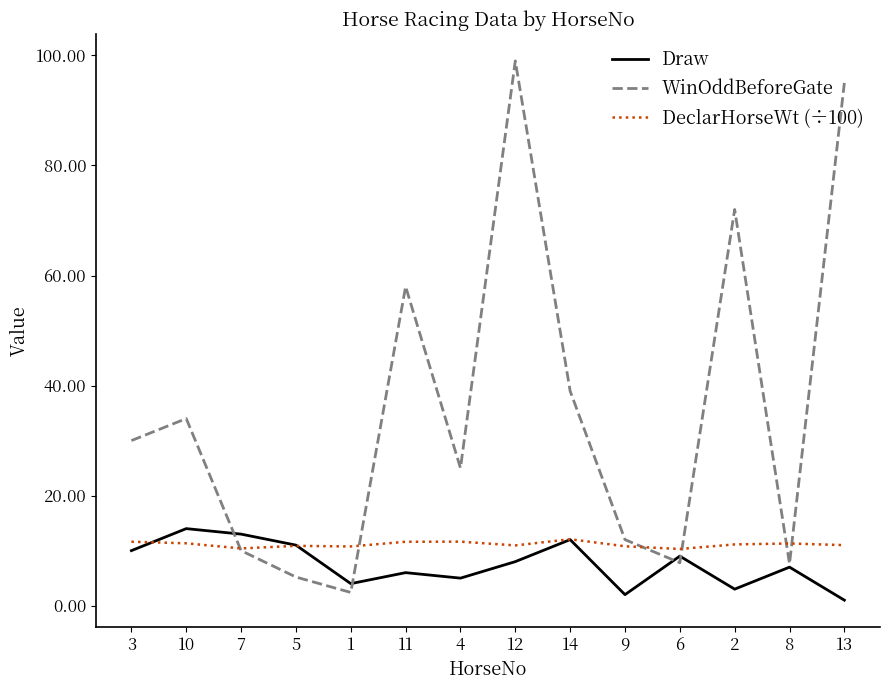

How many distinct data groups are displayed?

3